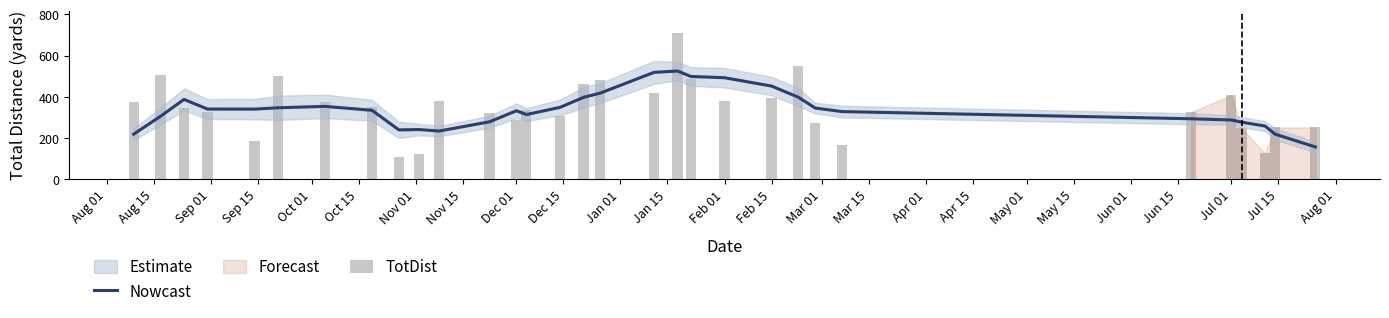

Count the number of categories in the chart.

31